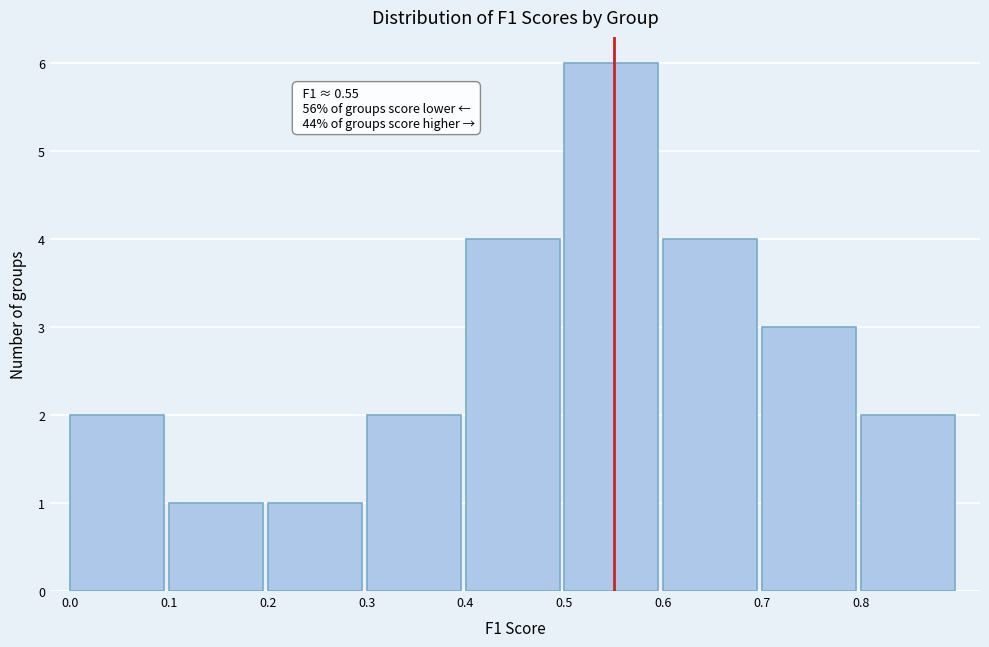

Over which range of the x-axis is the bar tallest?

0.5 to 0.6